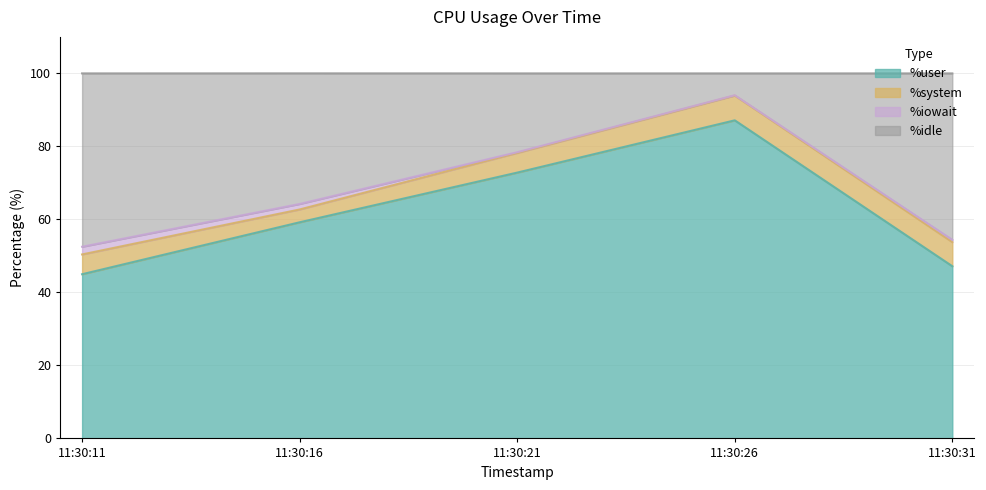

At which label is %user closest to 66?

11:30:16